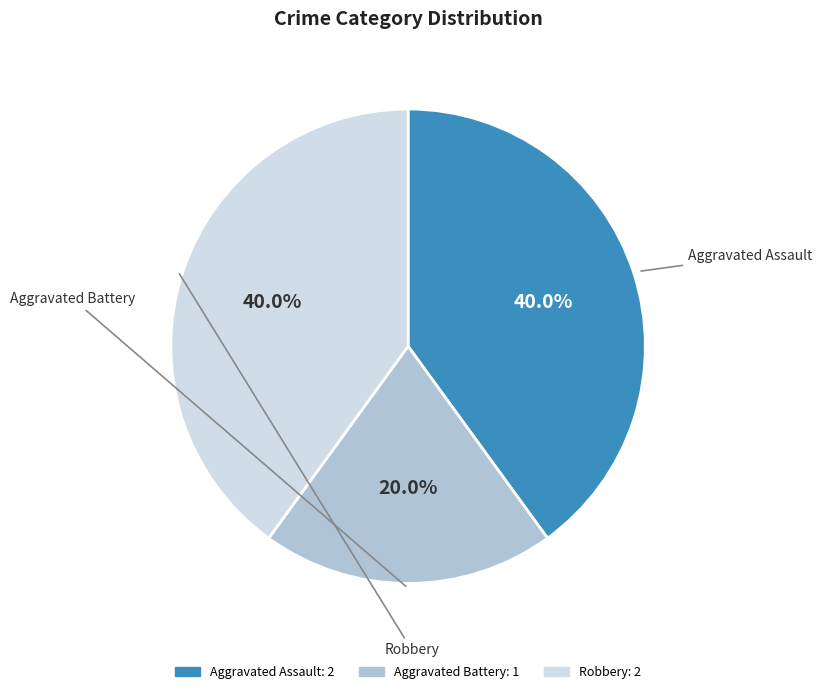

To the nearest percent, what percentage of the pie is Aggravated Assault?

40%